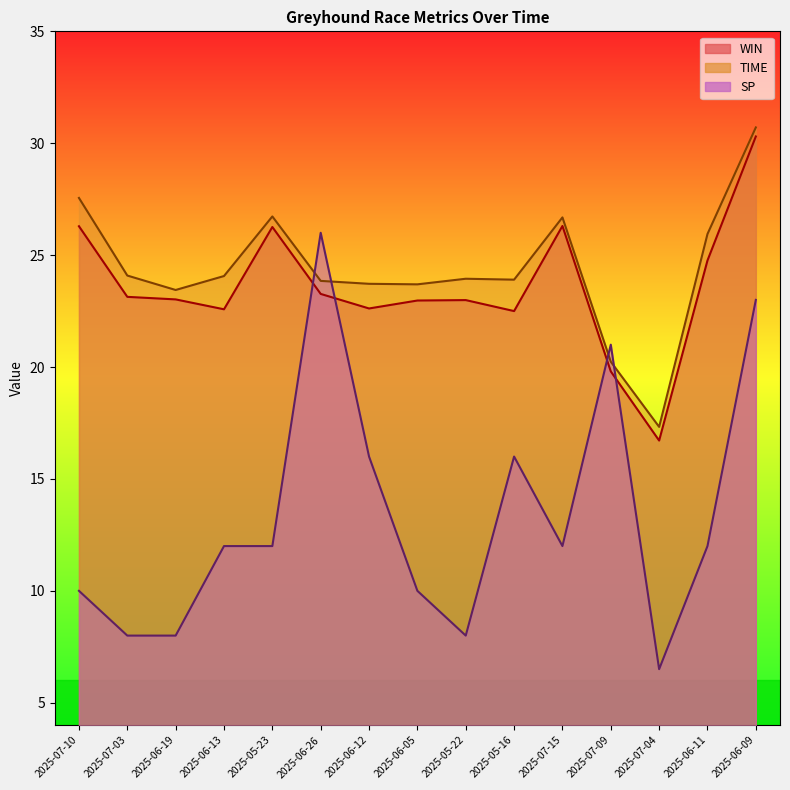

How many intersections are there between SP line and TIME line?

4